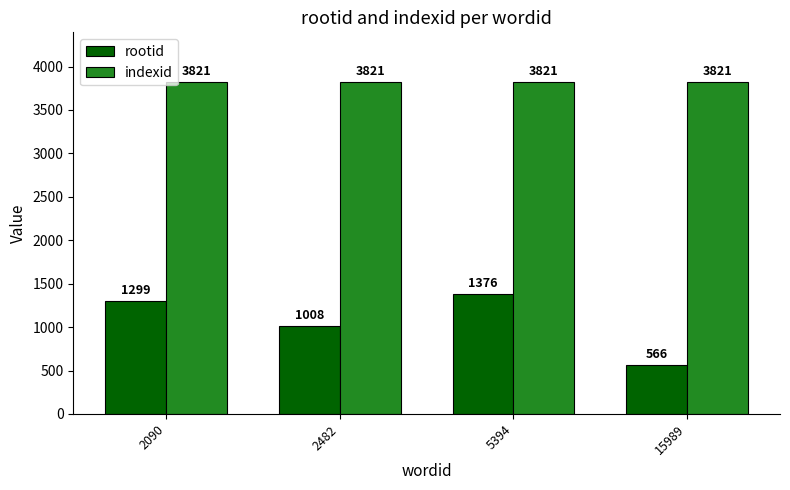

Does the chart contain stacked bars?

No